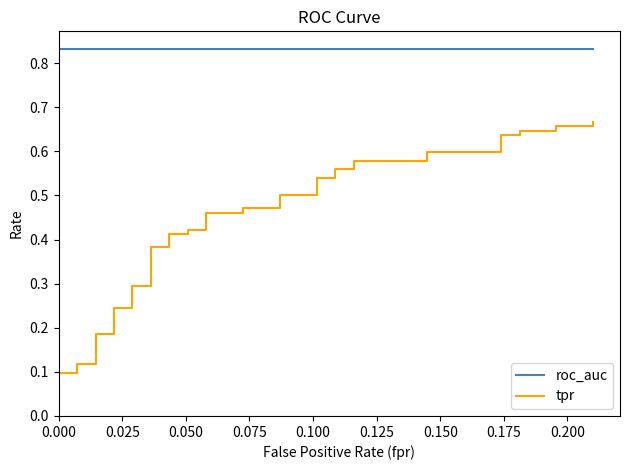

Count the number of categories in the chart.

40